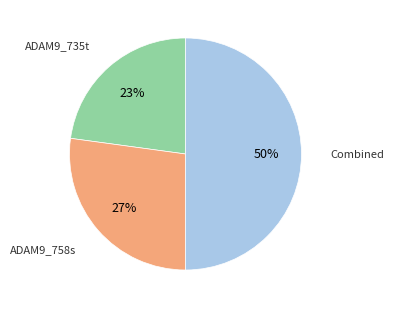

To the nearest percent, what is the difference between the largest and smallest slice percentages?

27%